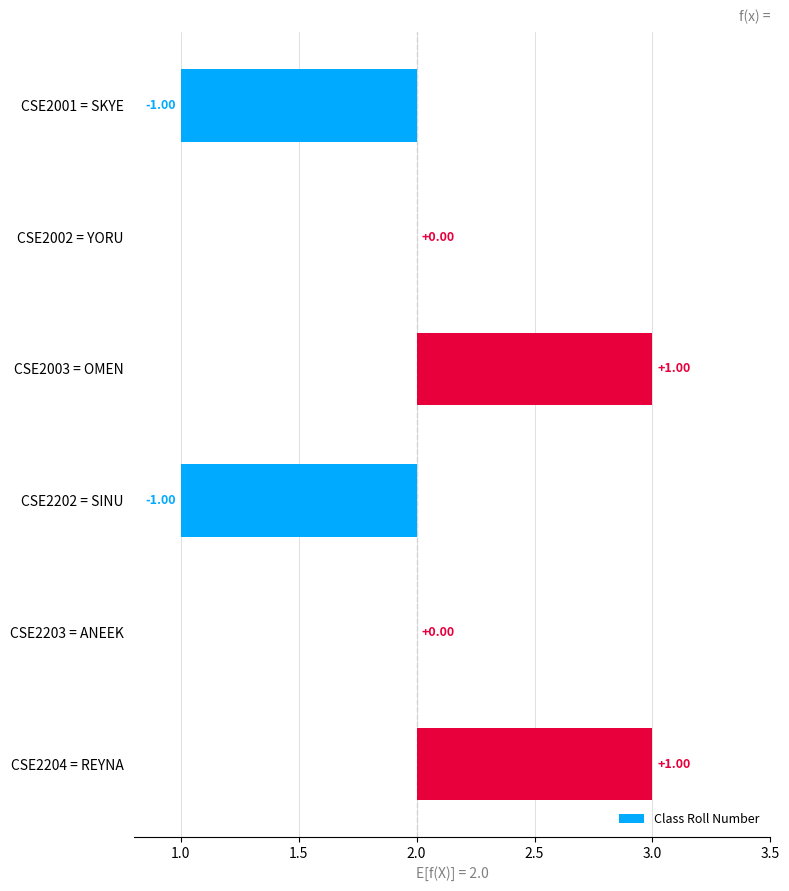

What is the smallest value displayed?

-1